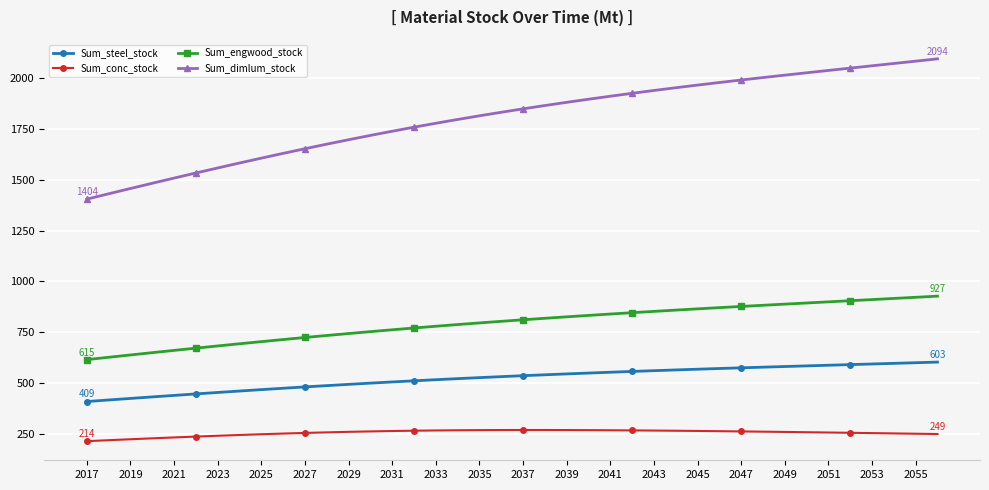

Which series has the largest total across all categories?

Sum_dimlum_stock